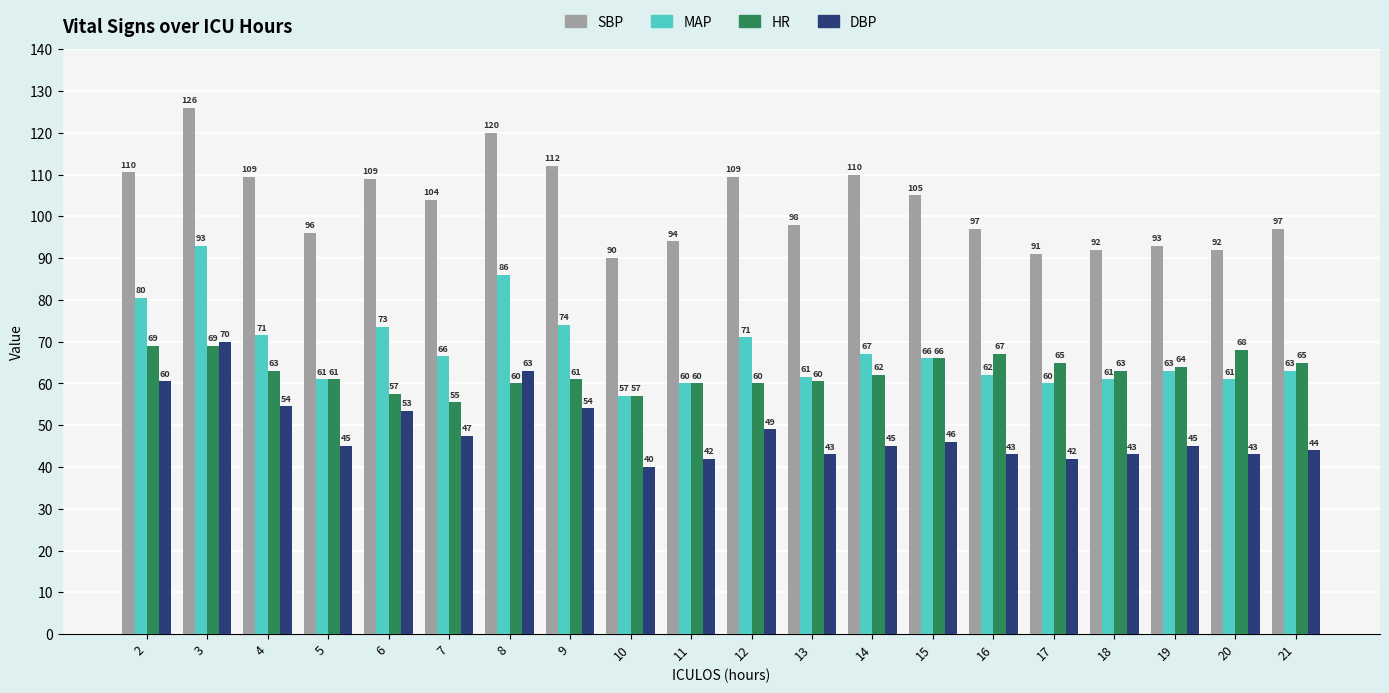

At 4, list the series in order from smallest to largest.

DBP, HR, MAP, SBP